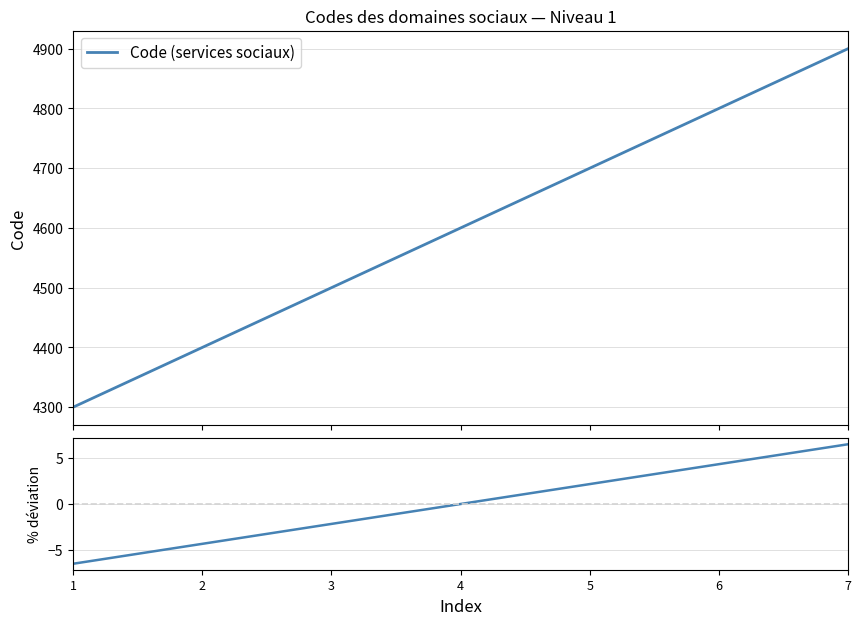

What is the difference between the maximum and second lowest values in the Code (services sociaux) series?

500